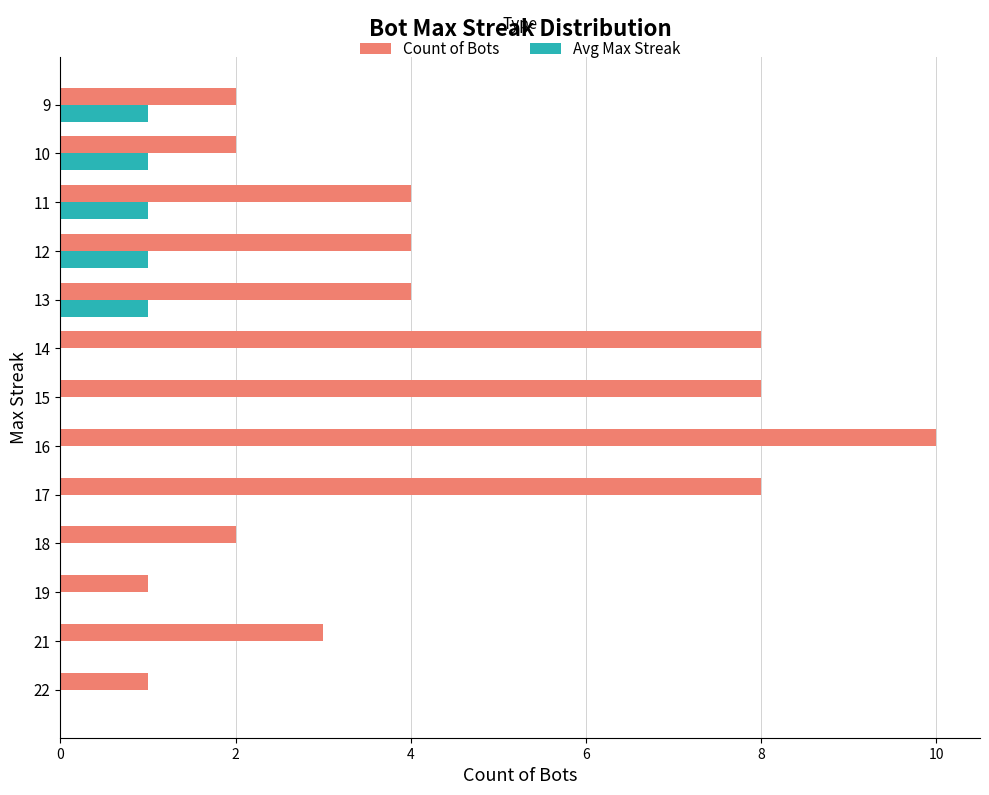

Between 16 and 13, which series saw the biggest shift?

Count of Bots